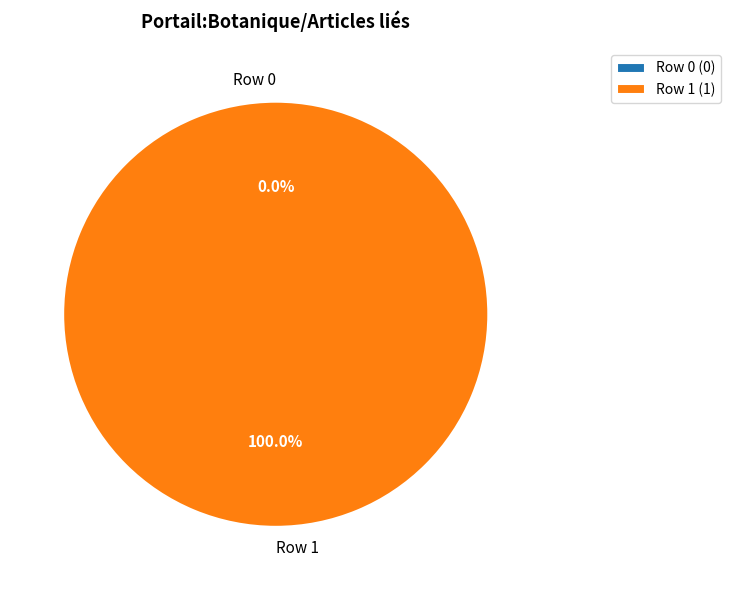

What percentage do Row 1 and Row 0 together represent?

100.0%